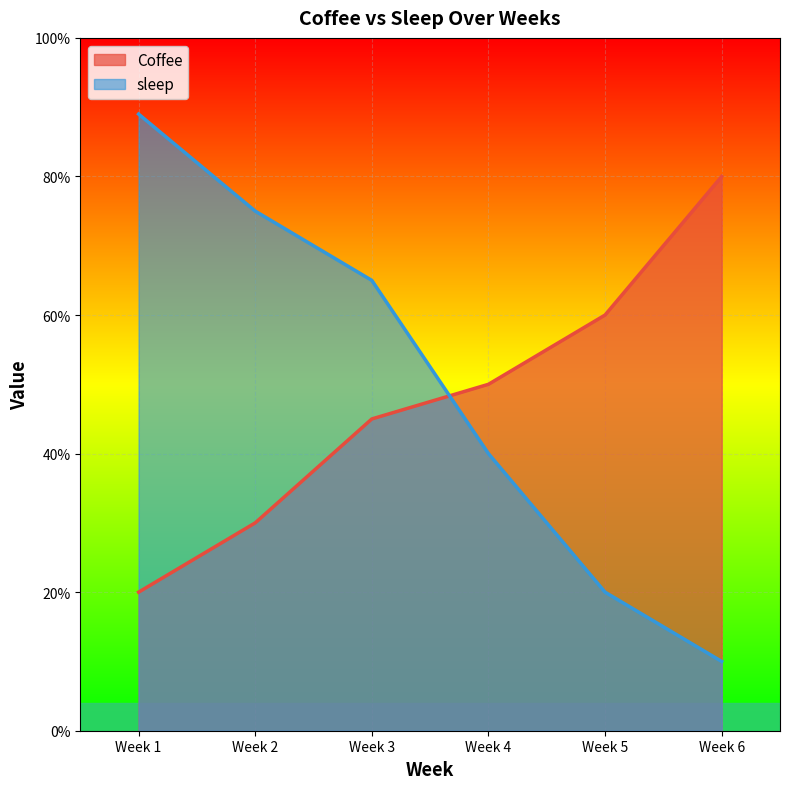

Reading right to left, what are all the values shown in this chart?

Coffee: 80	60	50	45	30	20
sleep: 10	20	40	65	75	89